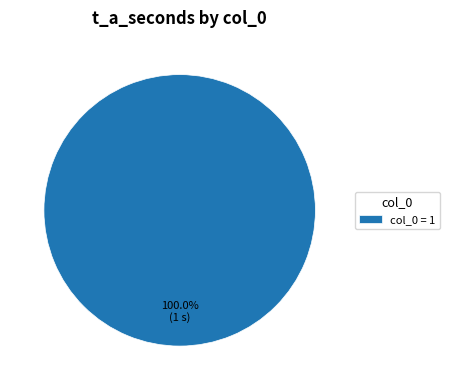

Rank the categories by value from highest to lowest.

col_0 = 1